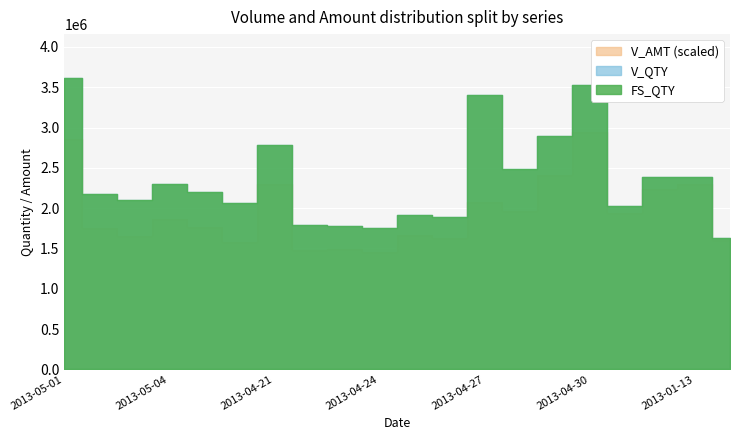

Which series has the largest total across all categories?

V_AMT